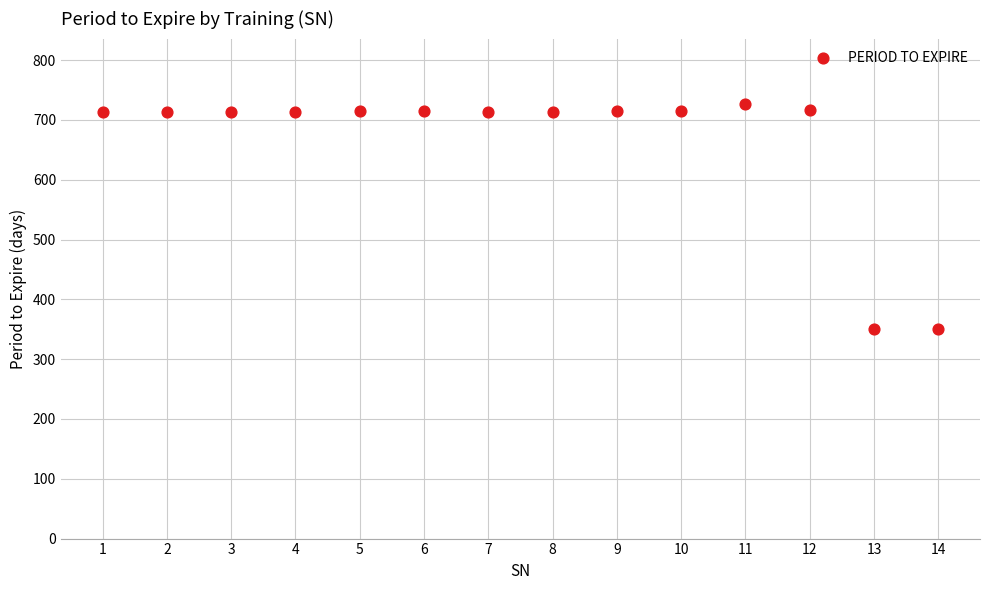

What is the range of X values (max minus min)?

13